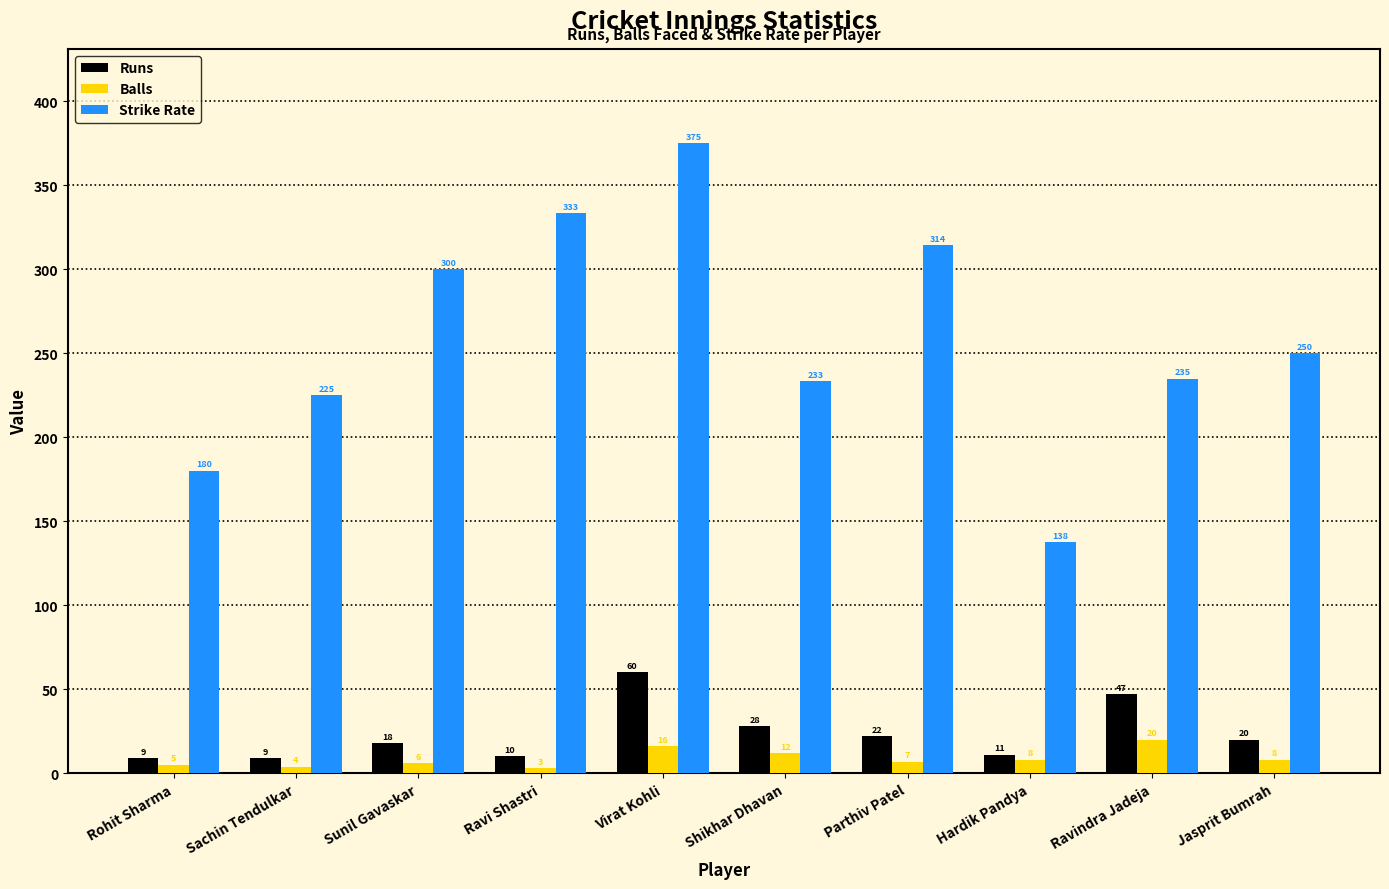

How many values in the Runs series are below 20?

5